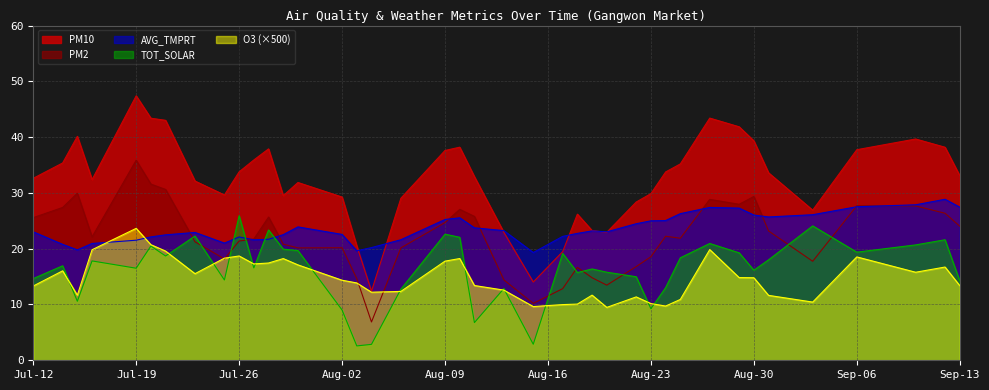

What is the smallest value displayed?

2.6